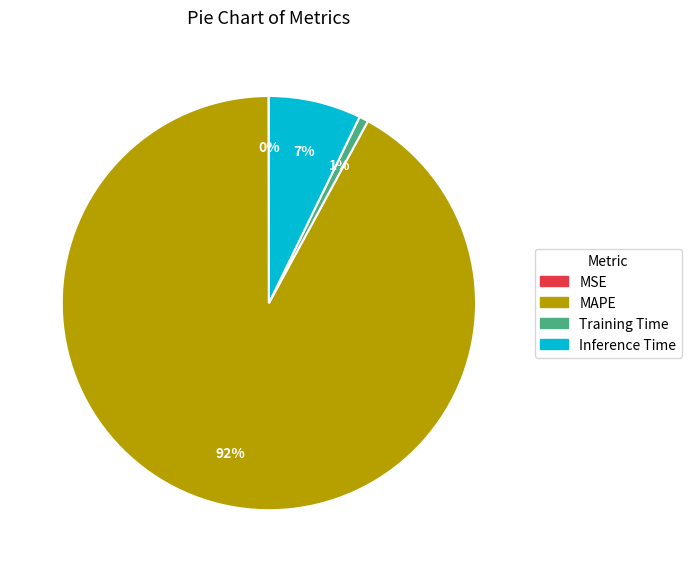

Between Training Time and Inference Time, which is larger?

Inference Time